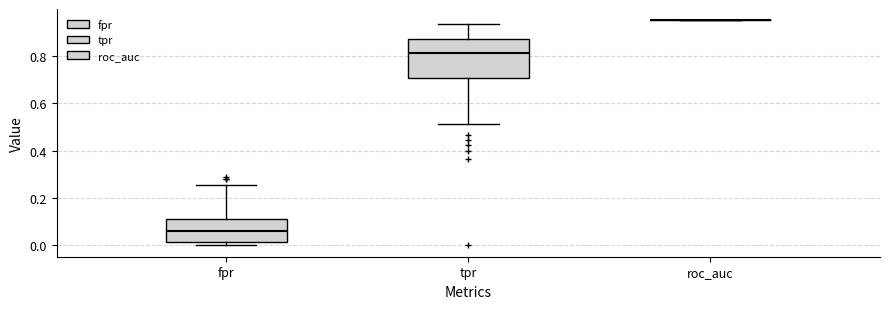

Comparing the boxes themselves (not the whiskers), which one is the tallest?

tpr